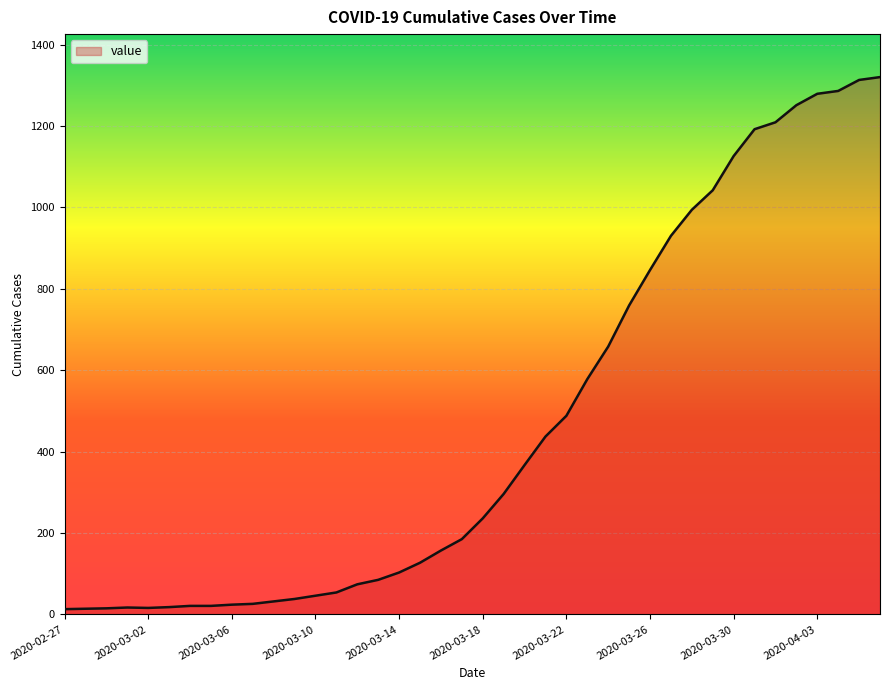

How many values are below 236?

20